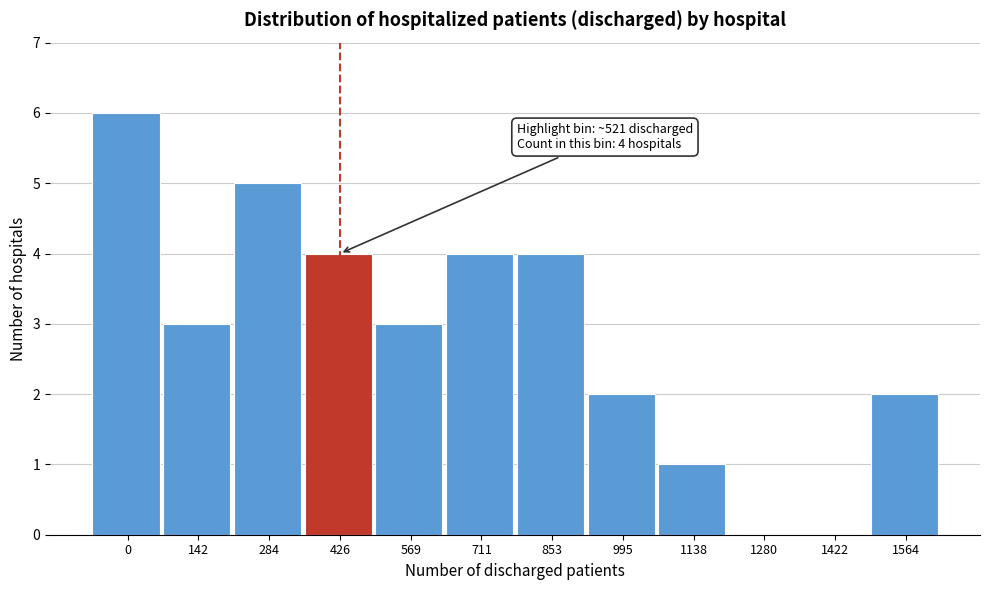

Reading left to right, transcribe all the data shown in this chart.

0=6	142=3	284=5	426=4	569=3	711=4	853=4	995=2	1138=1	1280=0	1422=0	1564=2